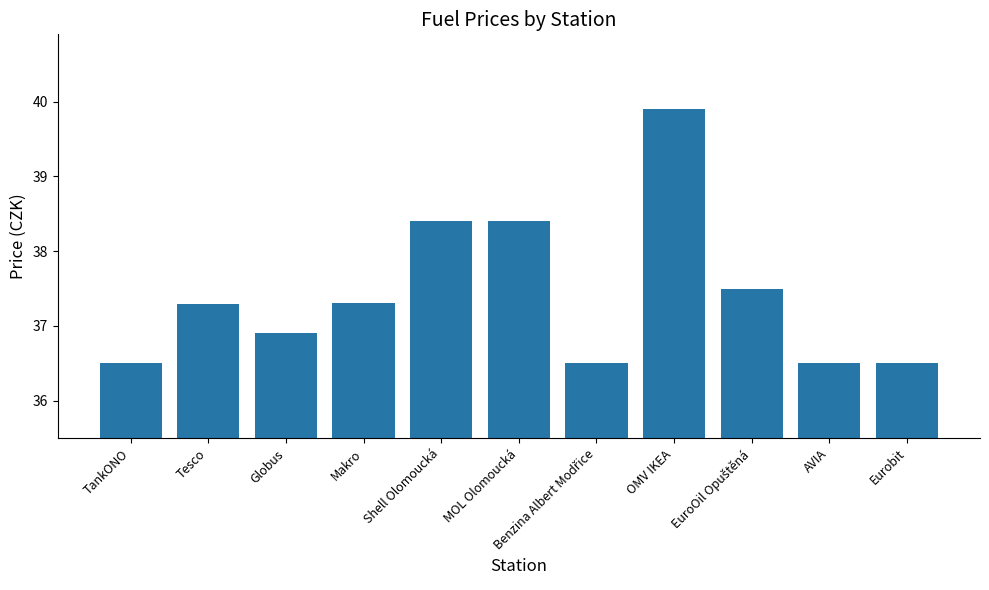

Which label corresponds to the largest value in the chart?

OMV IKEA